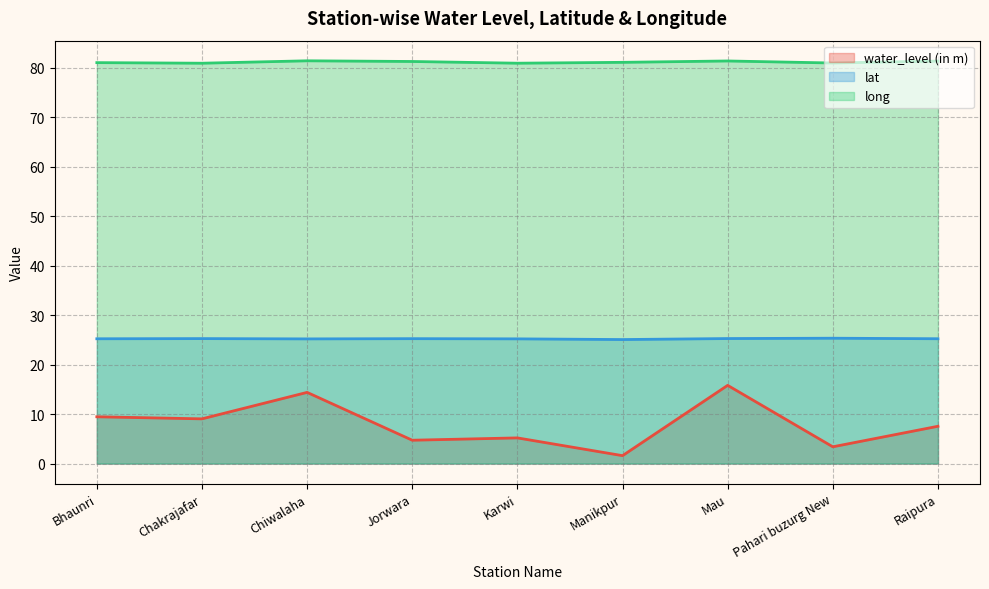

What are all the series names shown in the legend?

water_level (in m), lat, long